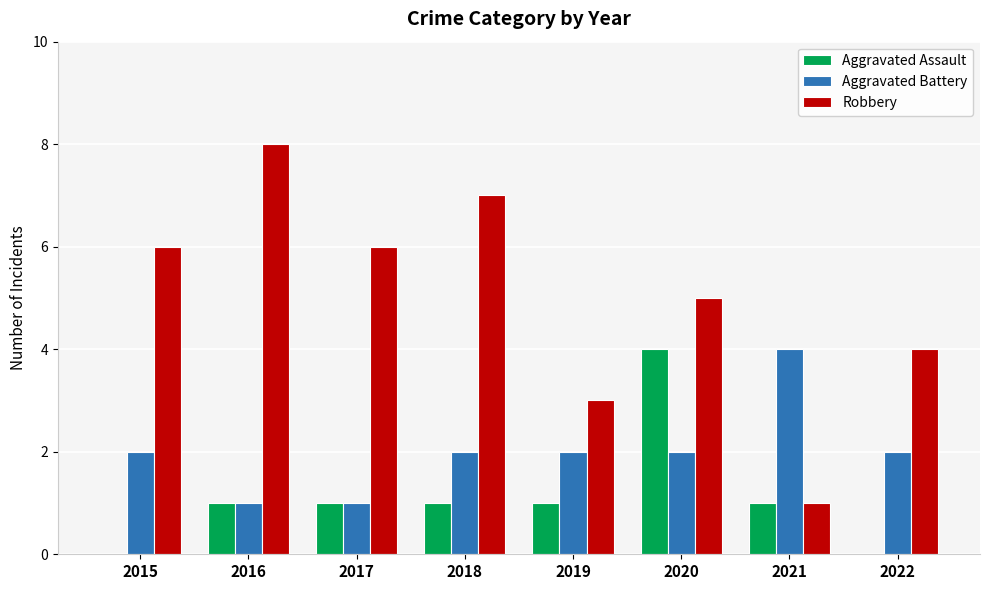

Which series has the largest total across all categories?

Robbery